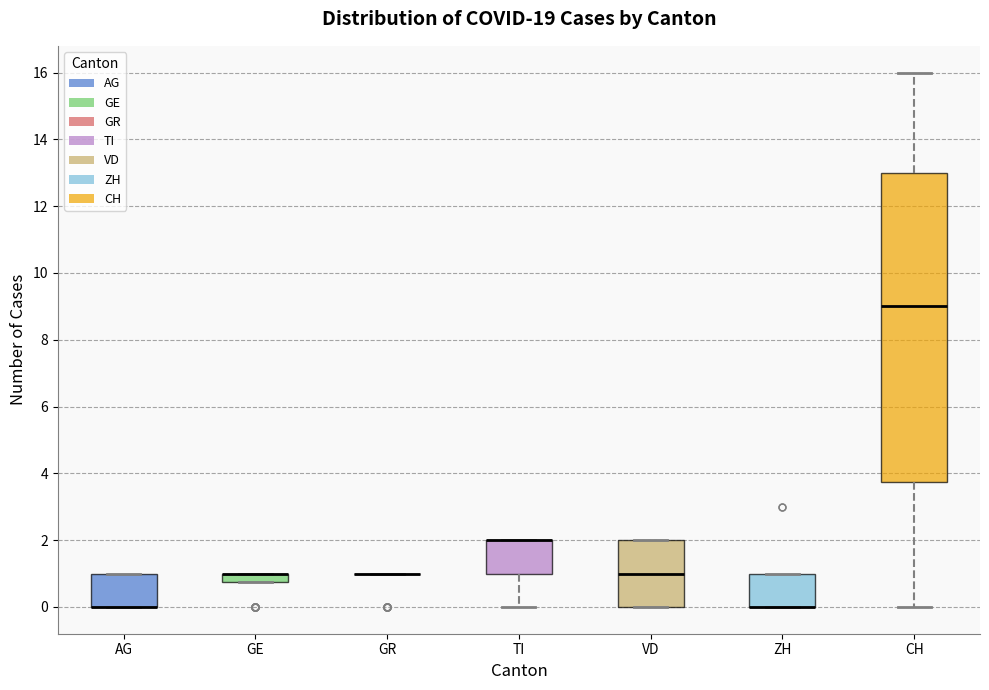

Where is the lower edge of the box for AG on the y-axis? The values are not printed on the chart, so give them approximately, as read against the axis.

0.0